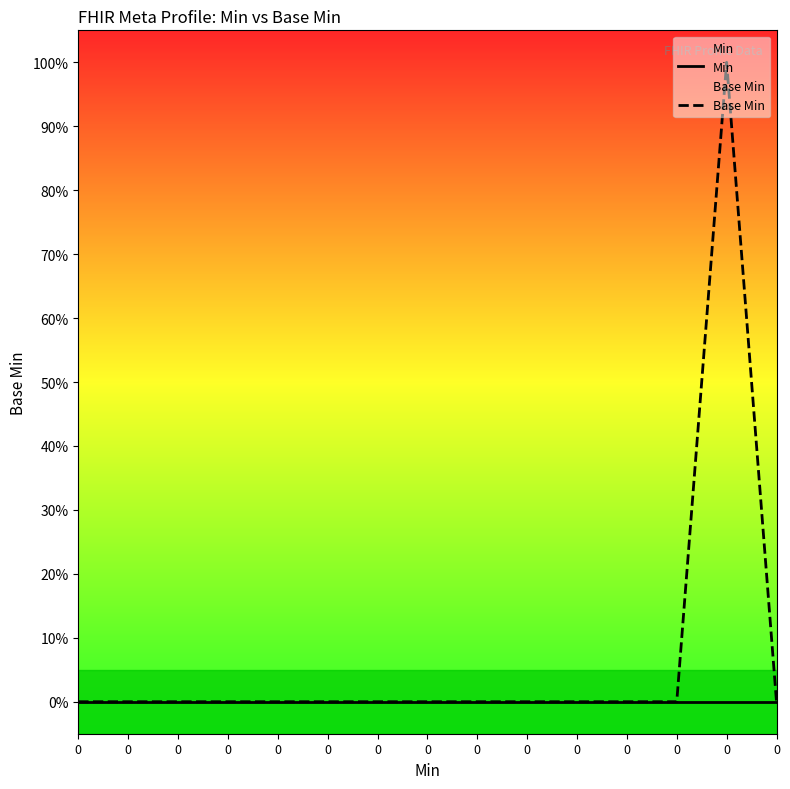

Does the chart have visible grid lines?

No